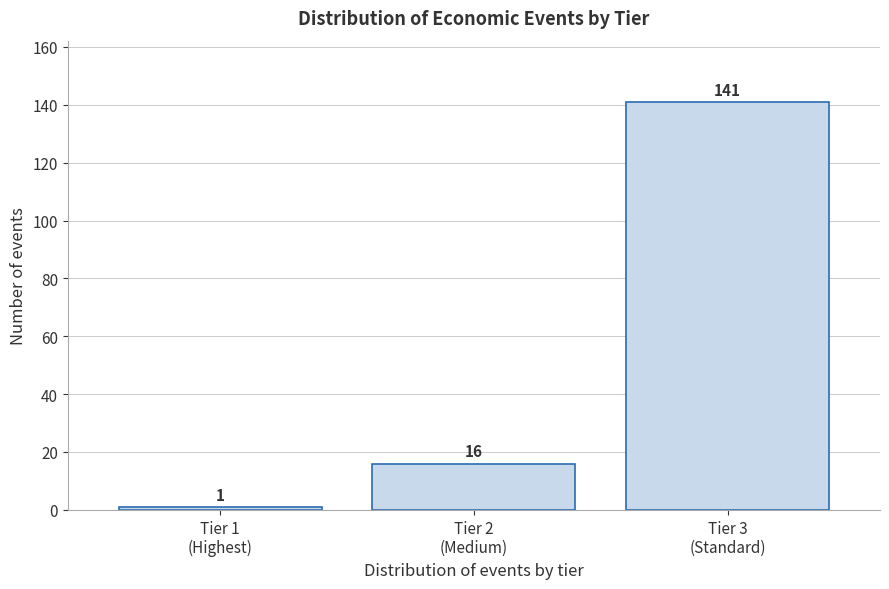

Reading left to right, what are all the values shown in this chart?

1	16	141